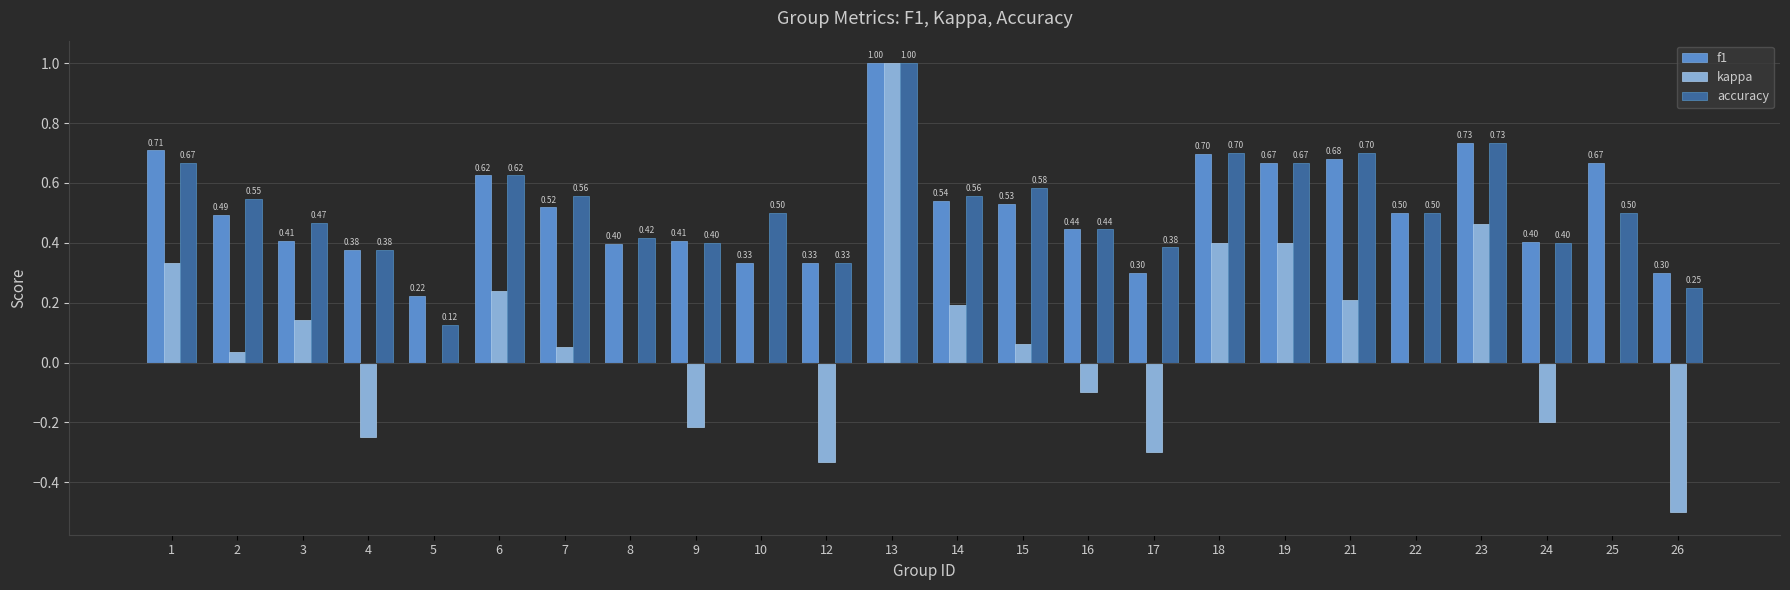

How many groups of bars are there?

24